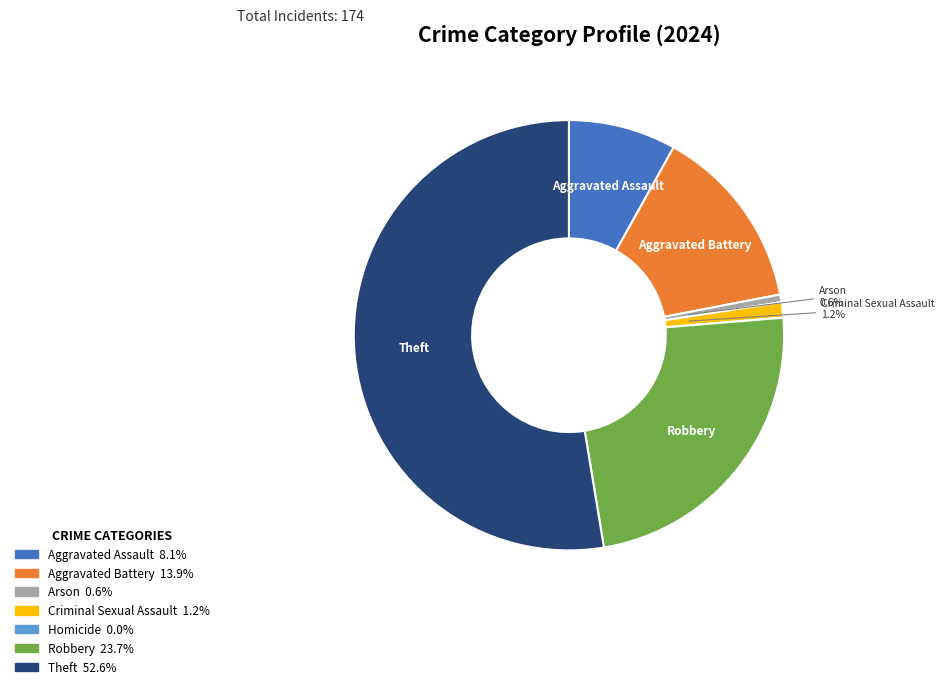

Which has a higher value, Aggravated Assault or Theft?

Theft